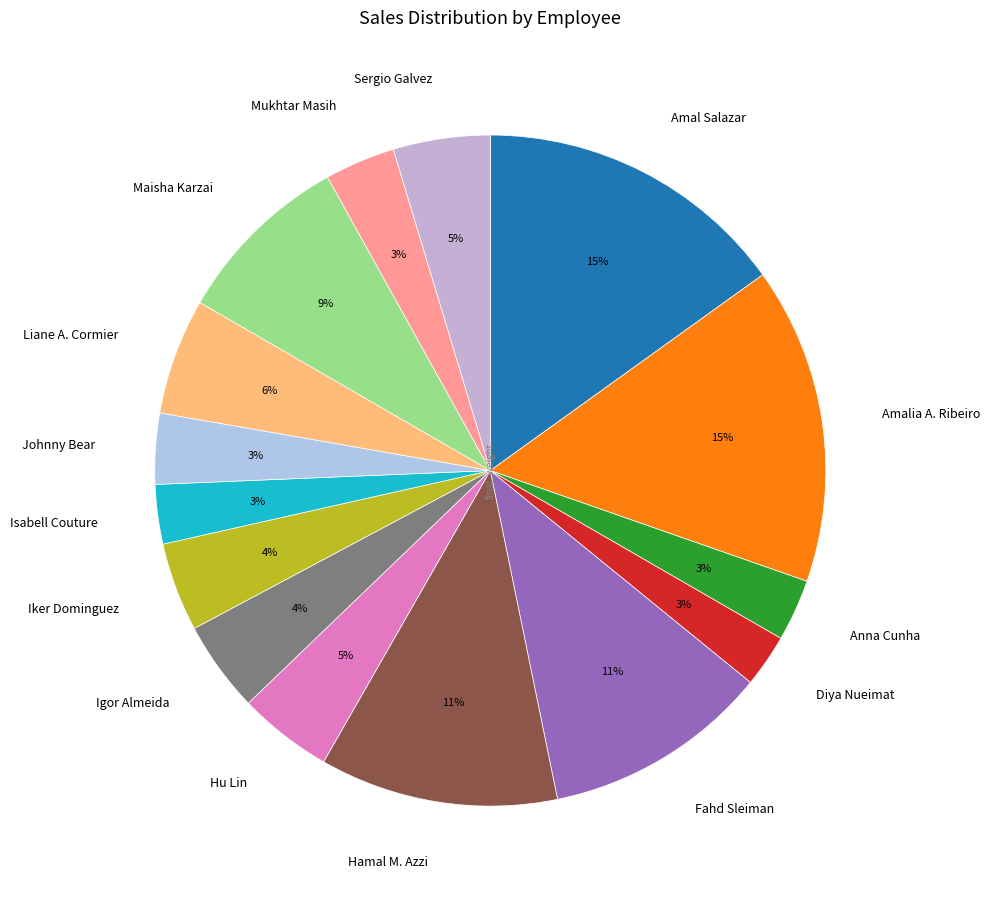

To the nearest percent, what is the difference between the Amalia A. Ribeiro and Hamal M. Azzi slice percentages?

4%